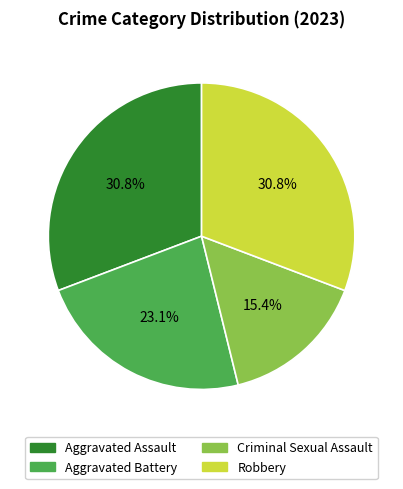

Approximately how many times larger is the value at Aggravated Assault compared to Criminal Sexual Assault?

2.0